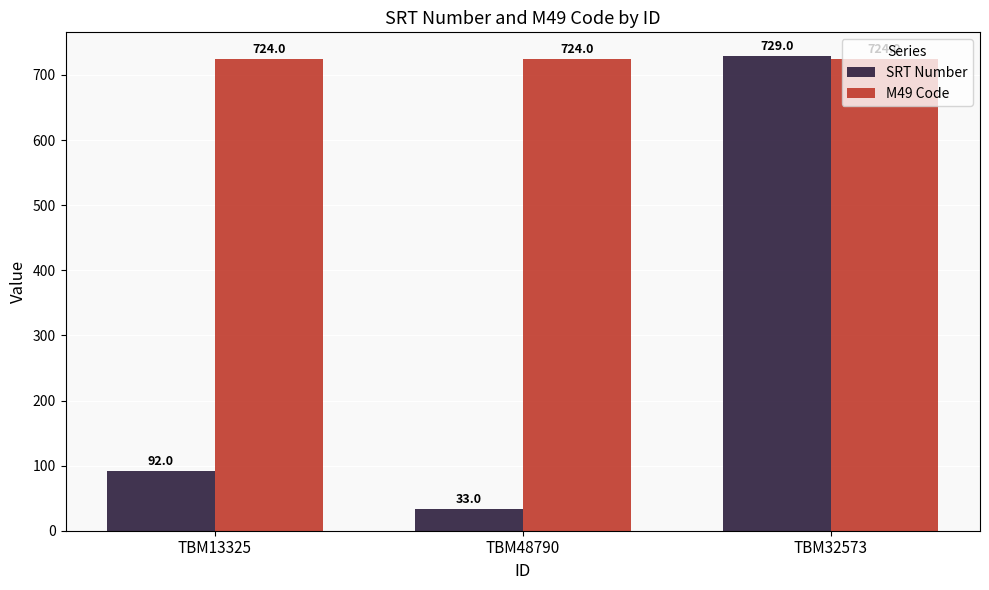

Rank the series at TBM13325 from lowest to highest value.

SRT Number, M49 Code